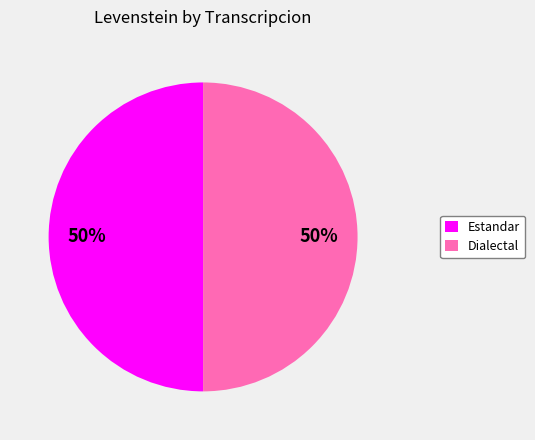

What percentage is the Estandar slice, to the nearest percent?

50%